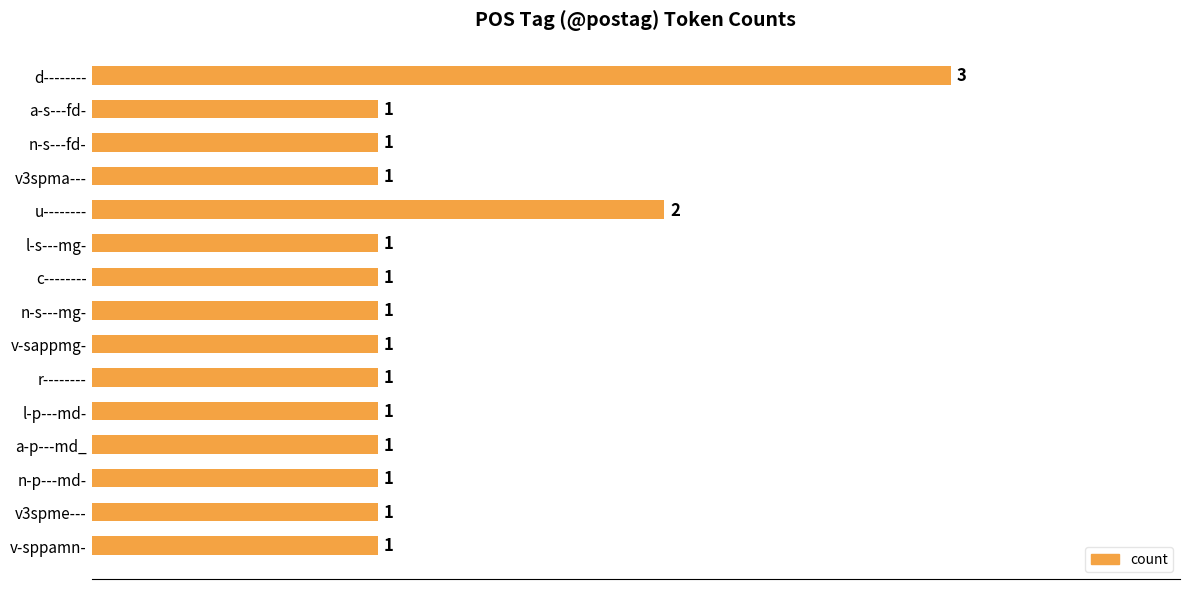

Reading top to bottom, transcribe all the data shown in this chart.

3	1	1	1	2	1	1	1	1	1	1	1	1	1	1